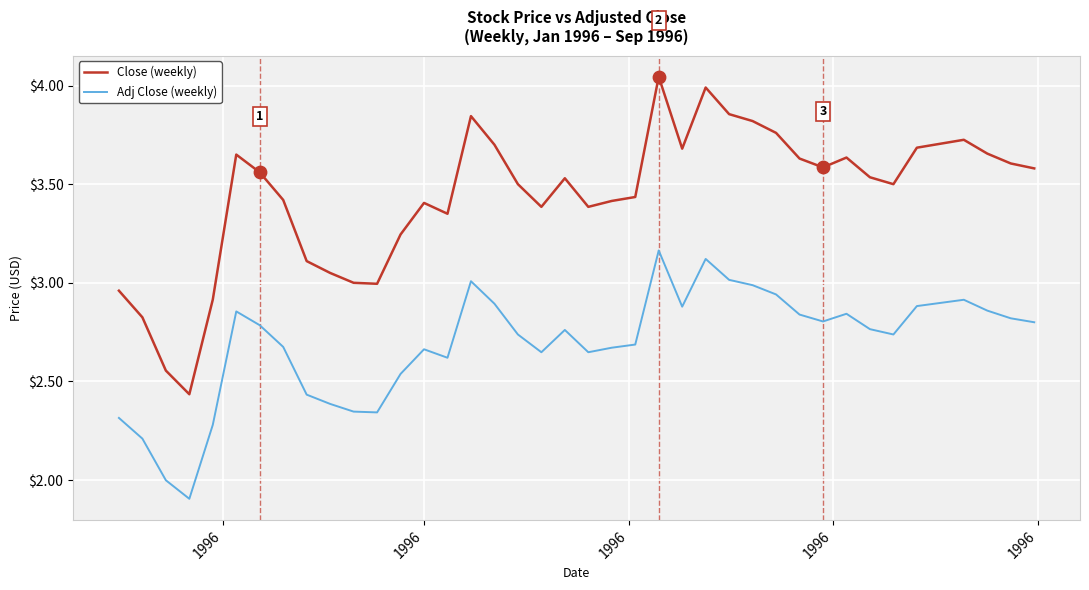

Which series has the largest range (max minus min)?

Close (weekly)